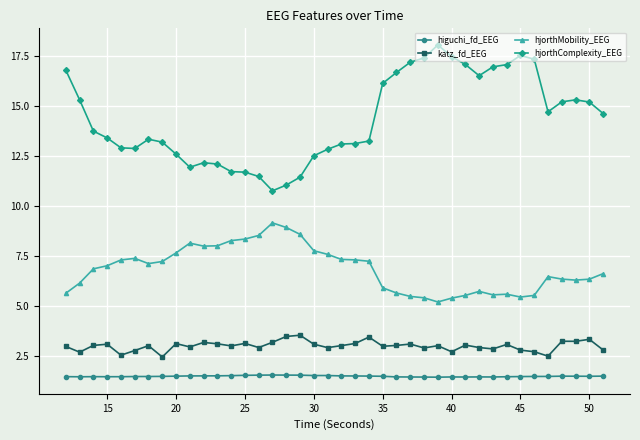

Count the number of data series in this chart.

4